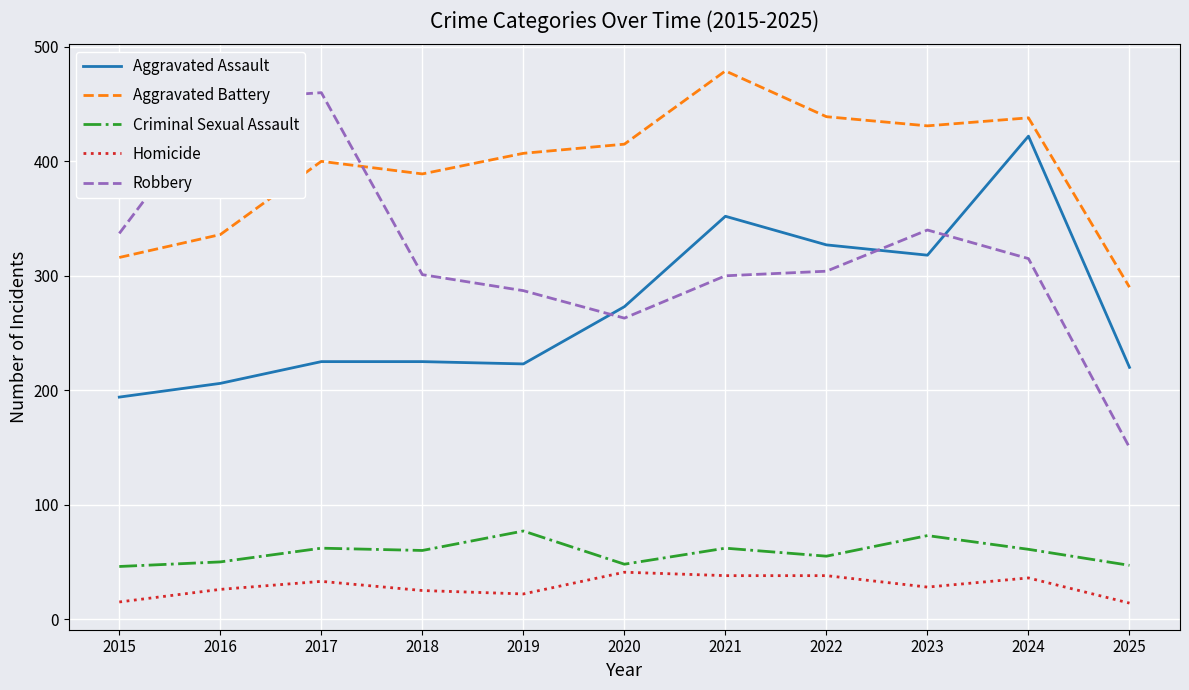

Rank the series by their maximum value, from lowest to highest.

Homicide, Criminal Sexual Assault, Aggravated Assault, Robbery, Aggravated Battery